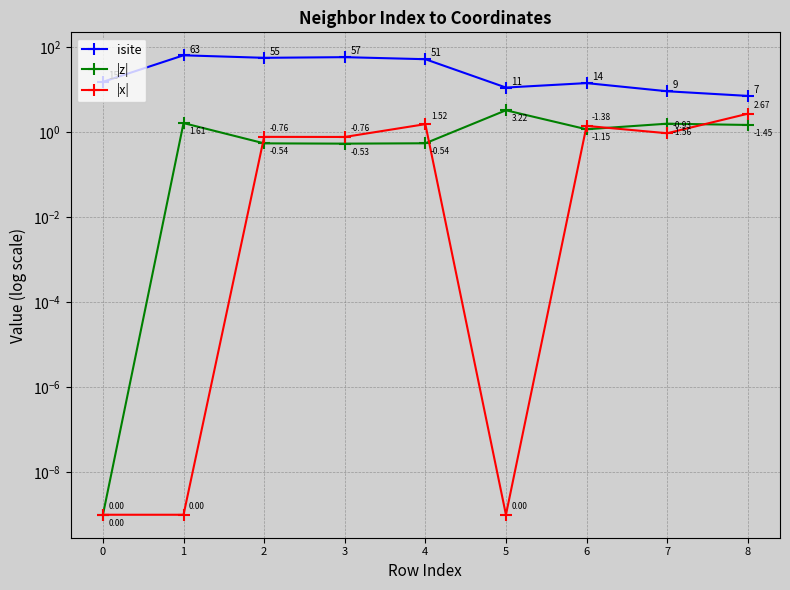

At which category does isite reach its first local valley?

2